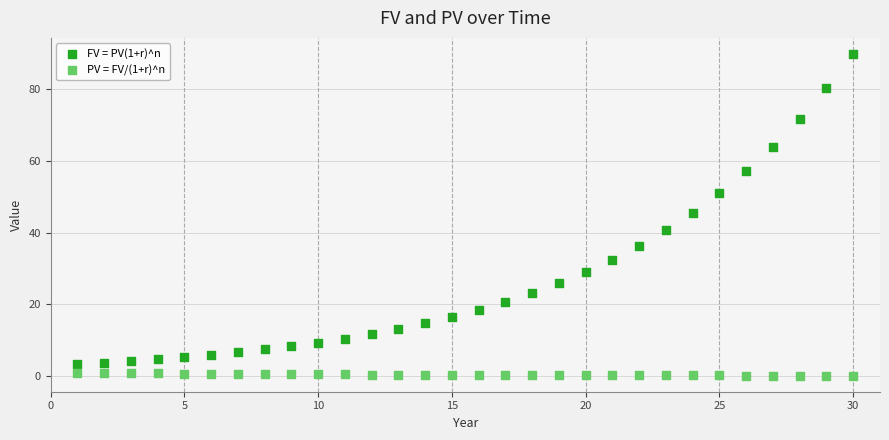

Which series reaches the maximum Y coordinate?

FV = PV(1+r)^n